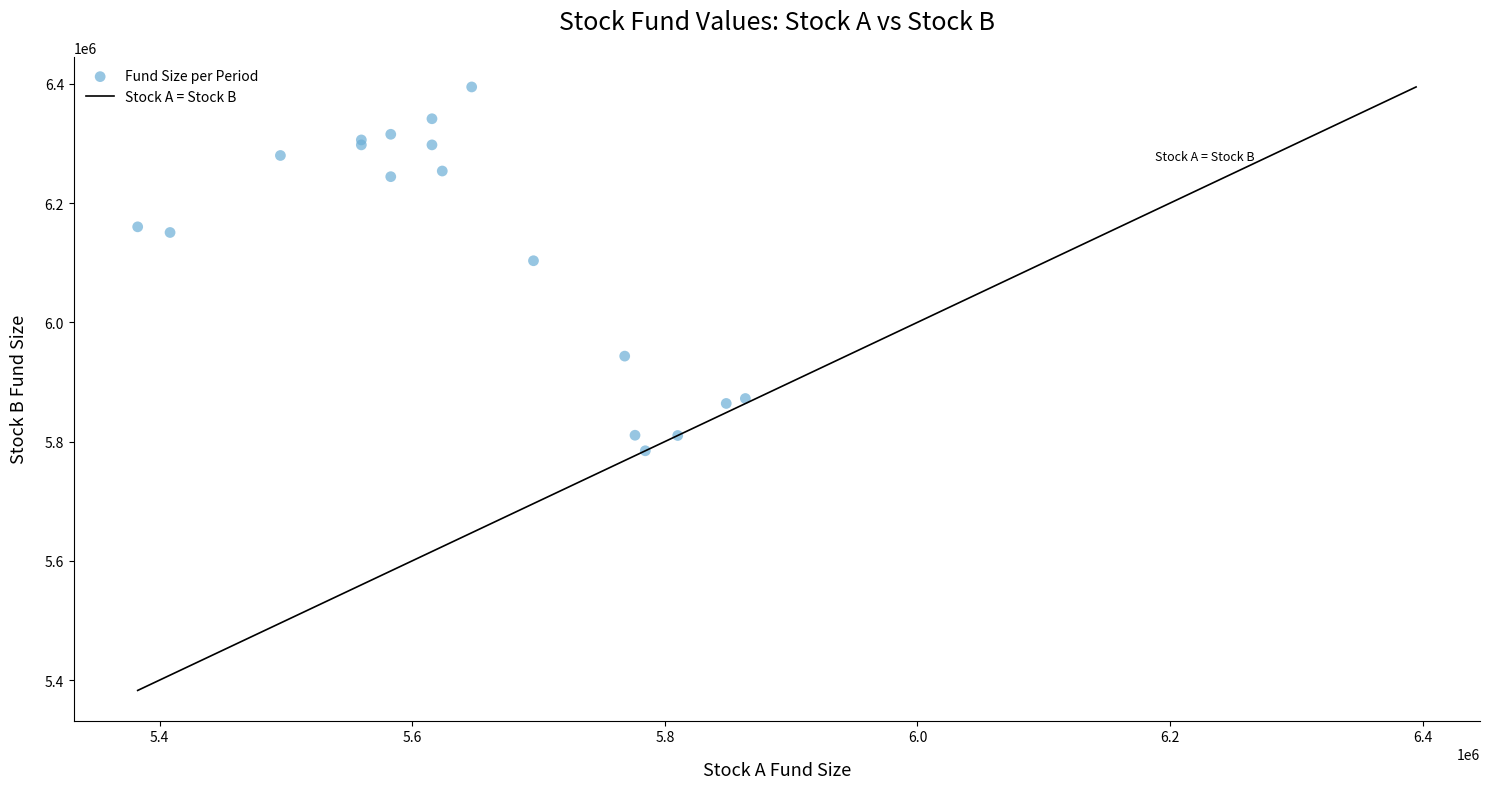

What Y value in the scatter plot is closest to 6089641?

6103266.0